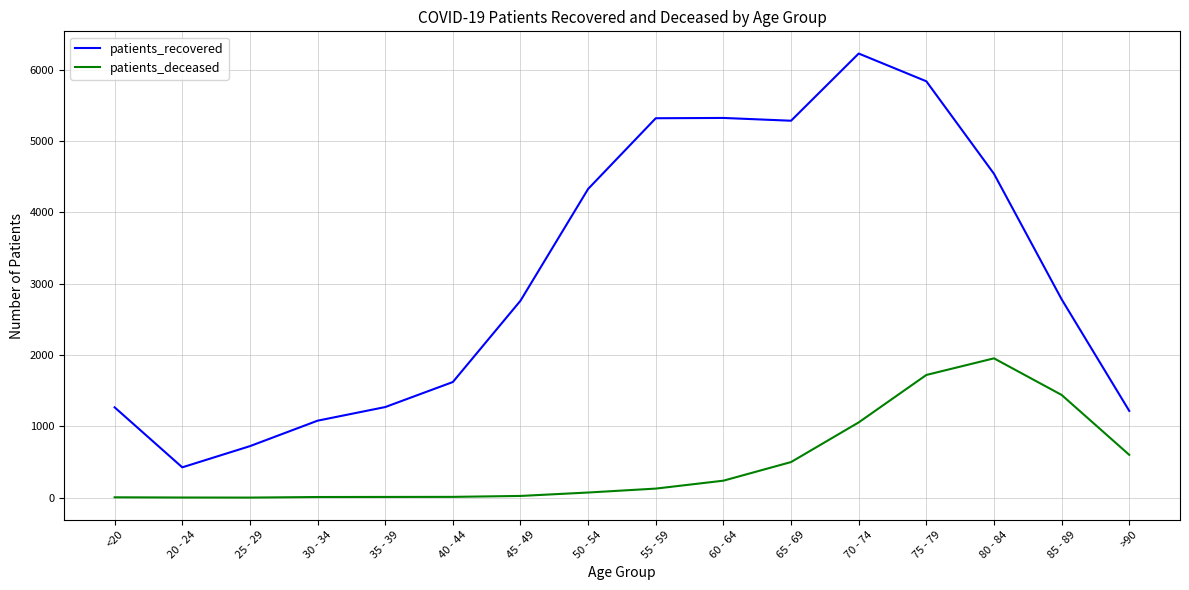

The value of patients_deceased at >90 is 1076. True or false?

False